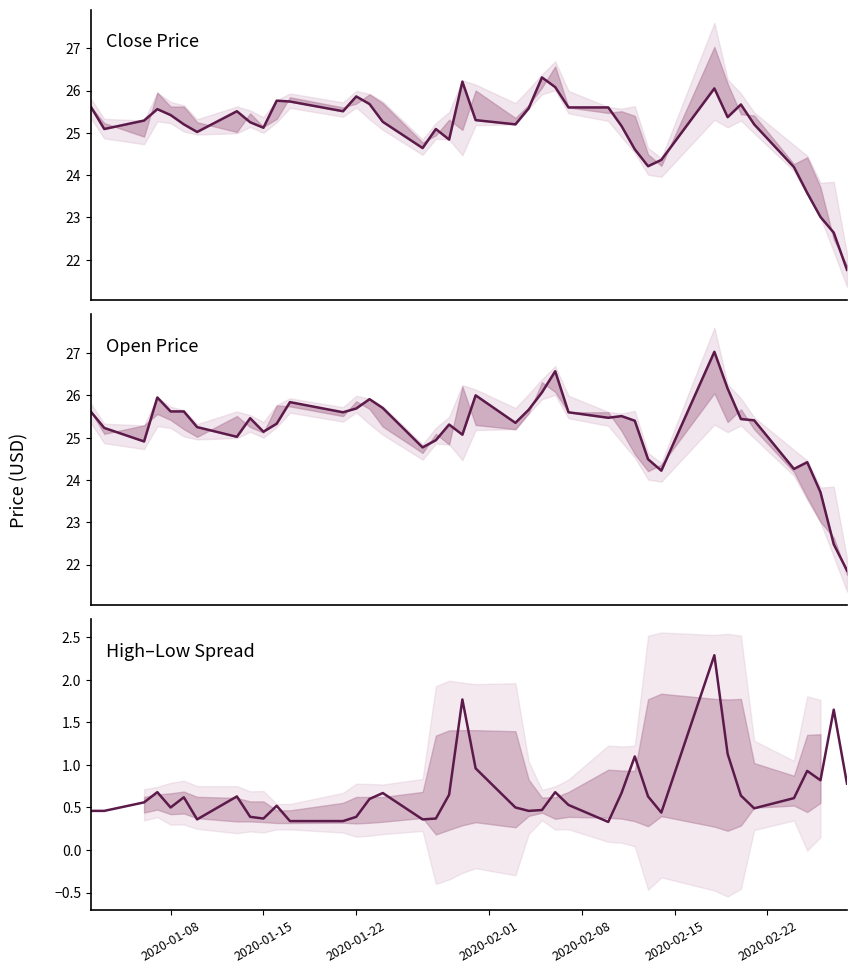

What is the maximum value for High-Low Spread?

2.3